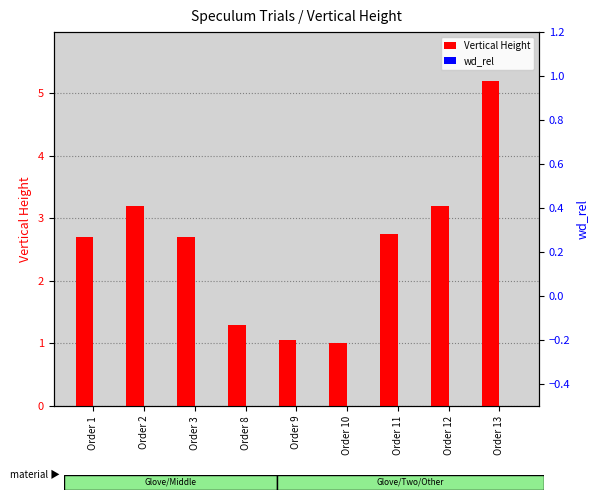

Reading right to left, list all the values displayed in this chart.

Vertical Height: 5.2	3.2	2.8	1.0	1.1	1.3	2.7	3.2	2.7
wd_rel: 0.0	0.0	0.0	0.0	0.0	0.0	0.0	0.0	0.0